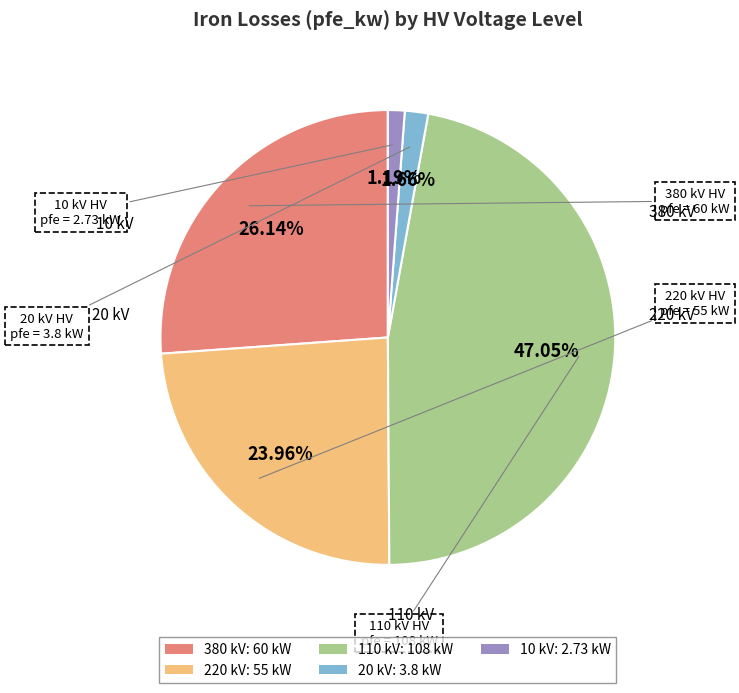

Do 110 kV: 108 kW and 10 kV: 2.73 kW together represent more than half of the pie?

No